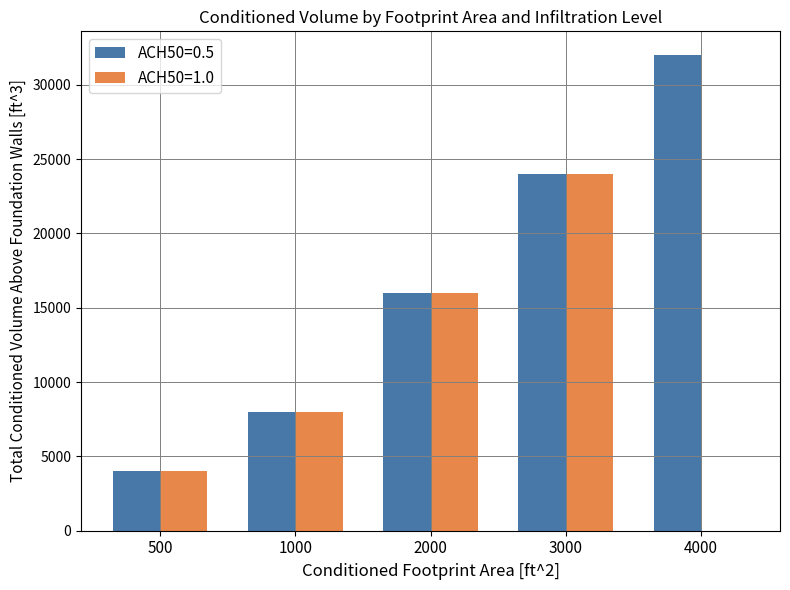

The value of ACH50=1.0 at 1000 is 11520. True or false?

False